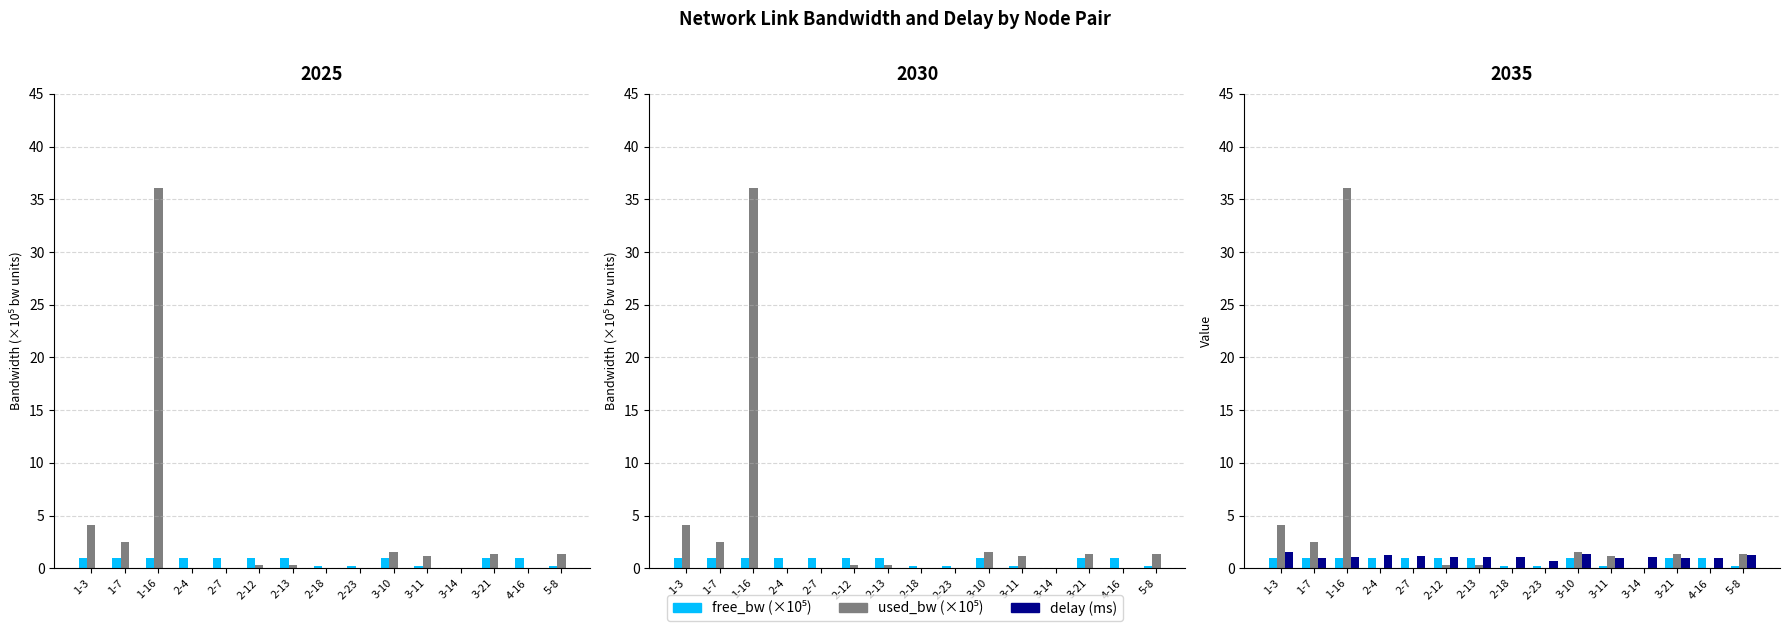

What is the total value across all series at 5-8?

2.8